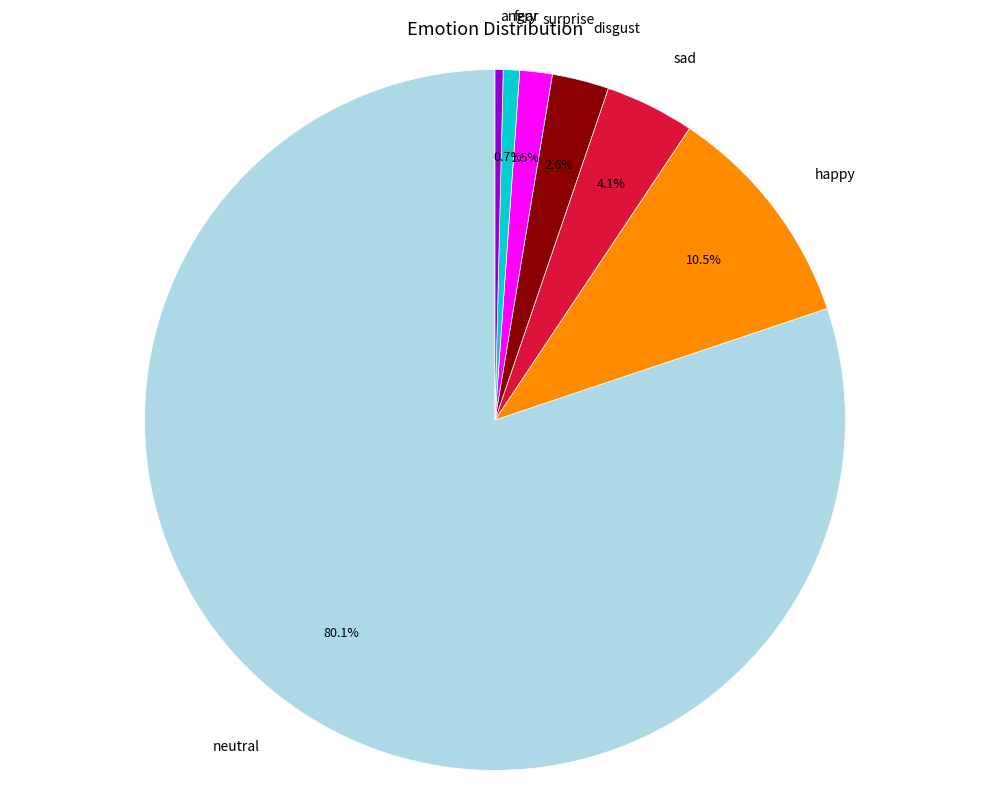

Is there any slice that represents more than half of the pie?

Yes